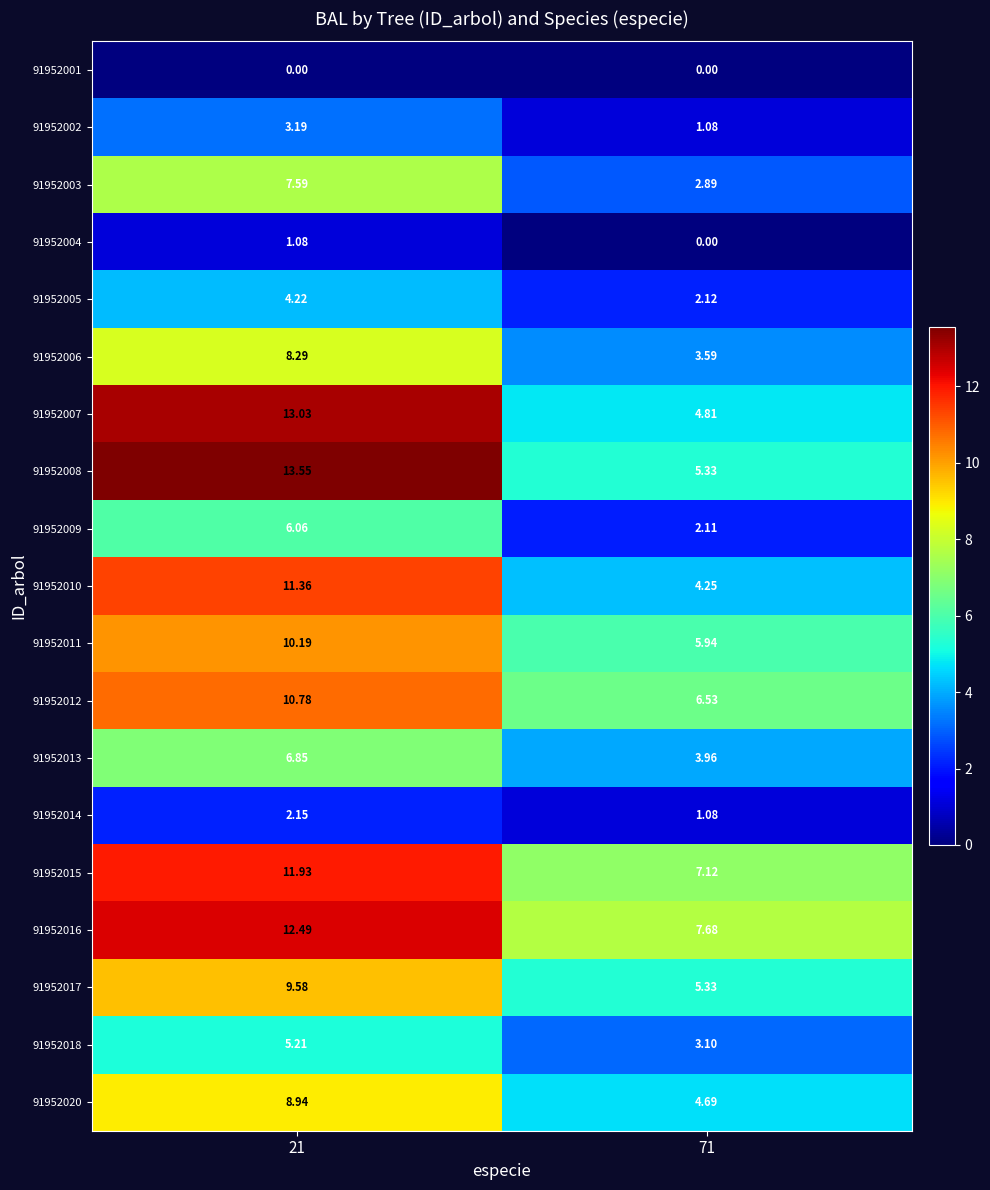

Count the number of data series in this chart.

19